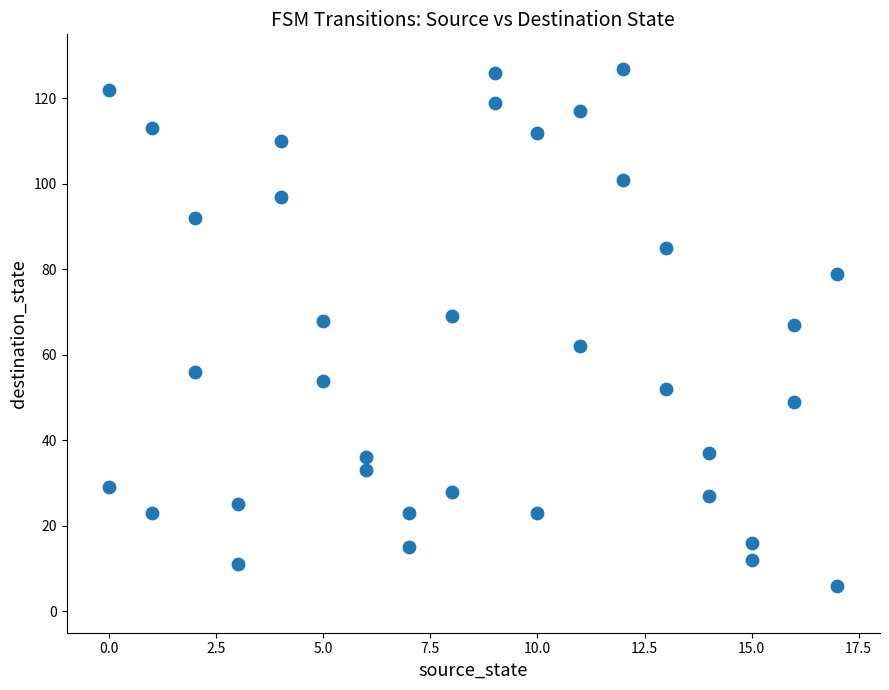

What is the range of Y values (max minus min)?

121